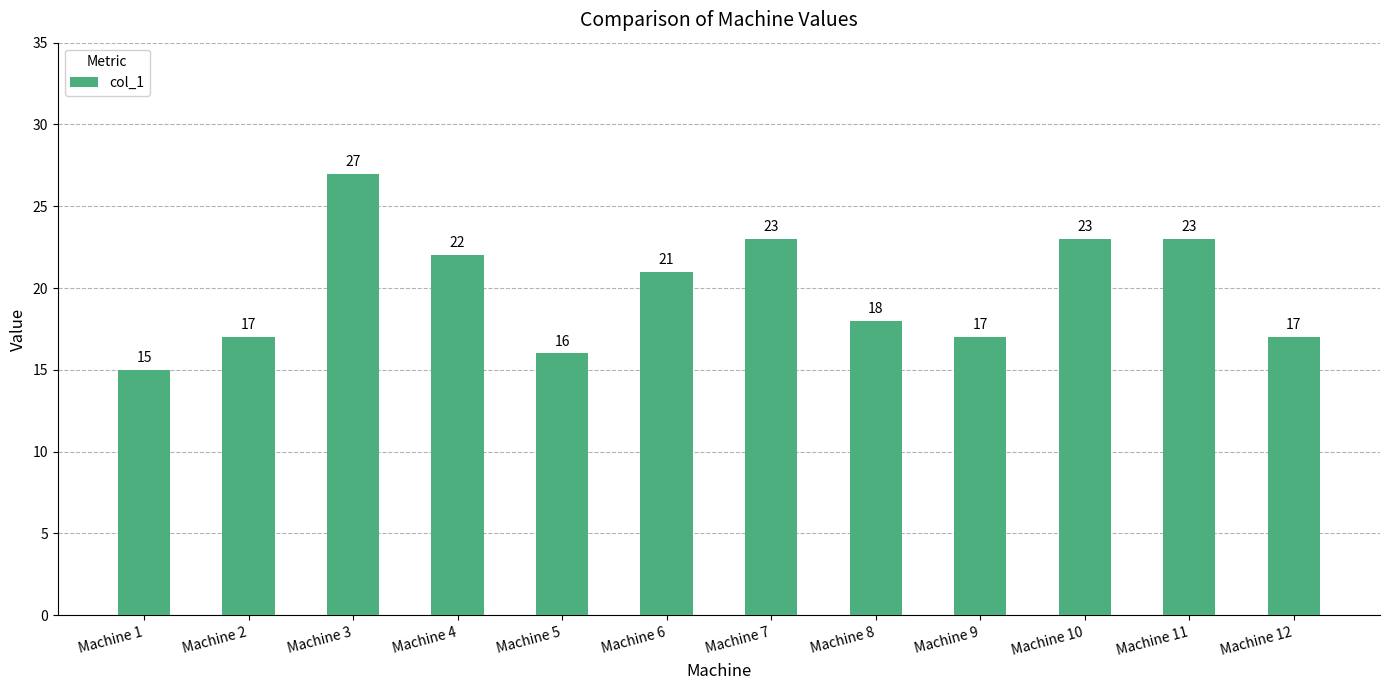

The value at Machine 8 is 6. True or false?

False